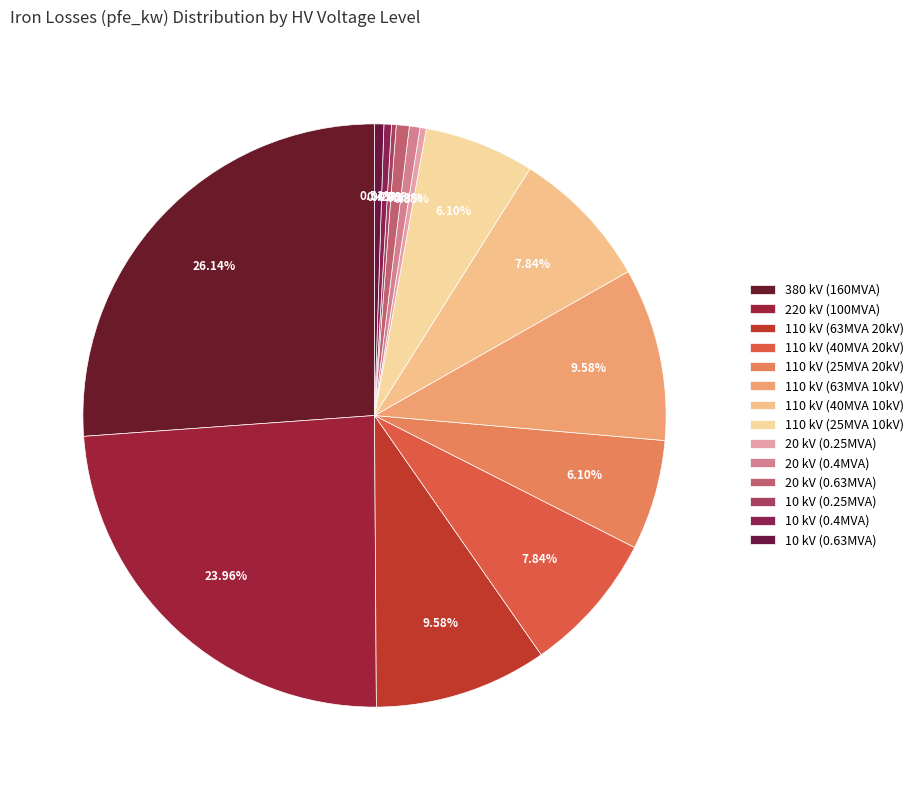

To the nearest percent, what is the difference between the largest and smallest slice percentages?

26%